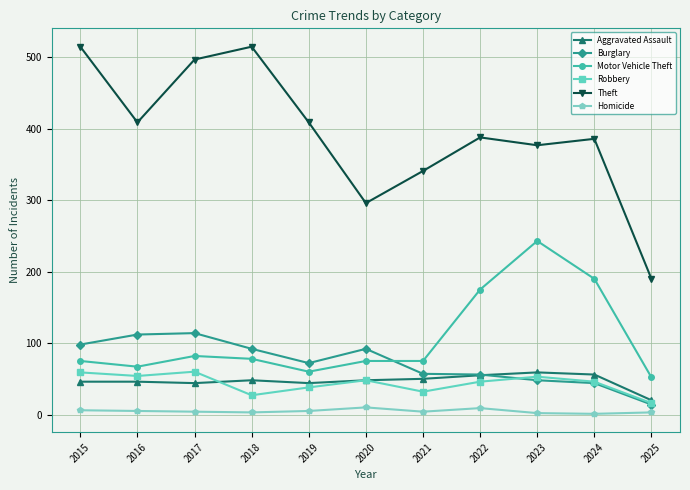

True or false: Aggravated Assault and Motor Vehicle Theft cross at least once.

False